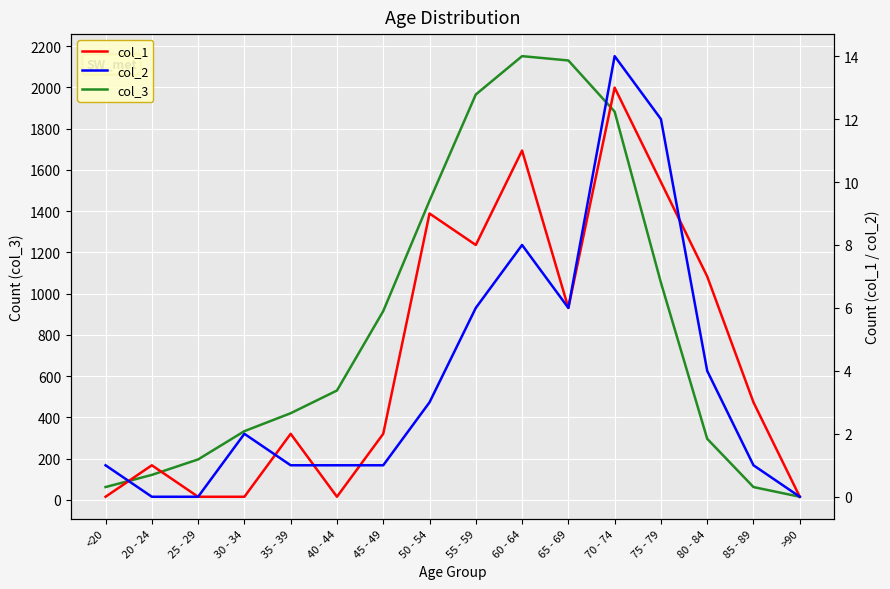

True or false: col_1 has a value of 2 at 35 - 39.

True